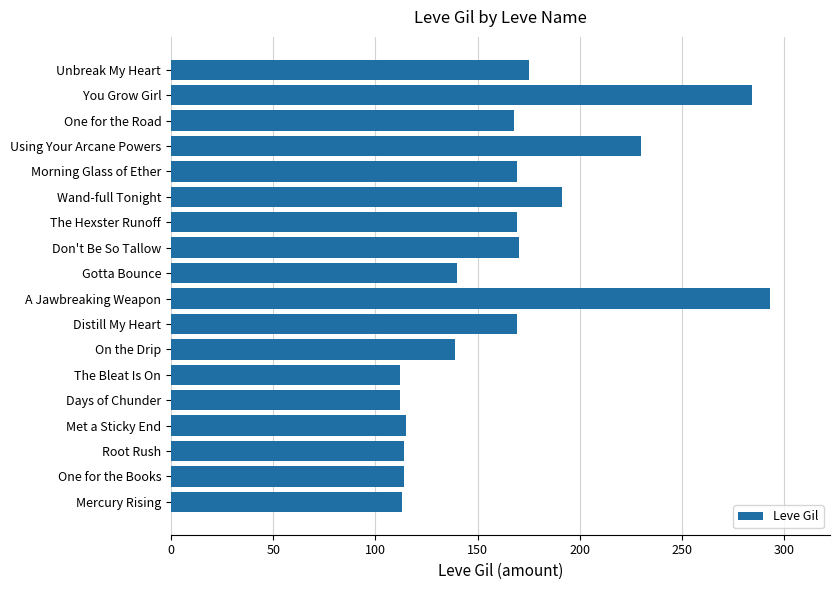

What is the difference between the maximum and minimum values?

181